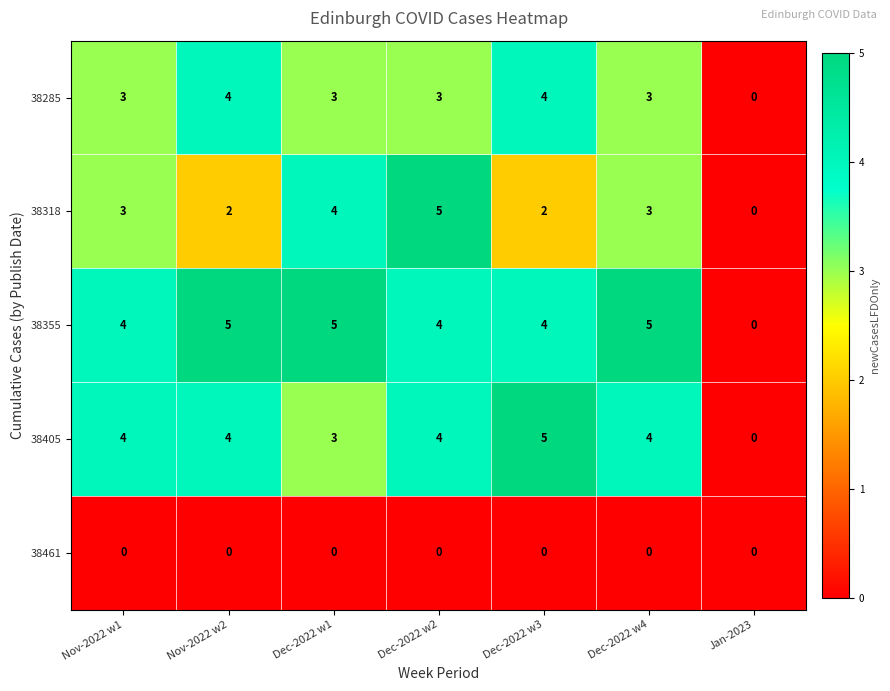

What is the total value across all series at Dec-2022 w1?

15